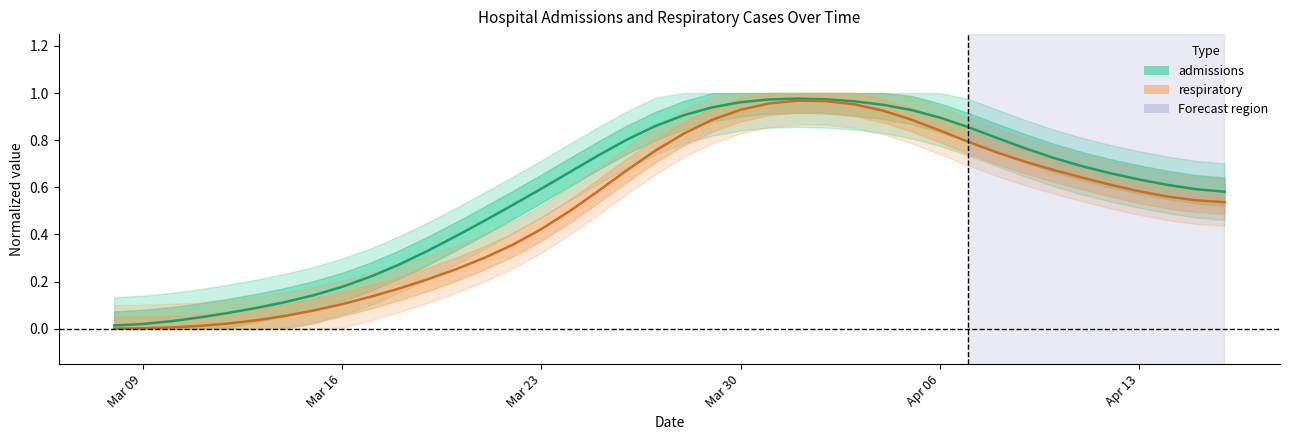

Rank the series by their maximum value, from lowest to highest.

respiratory, admissions